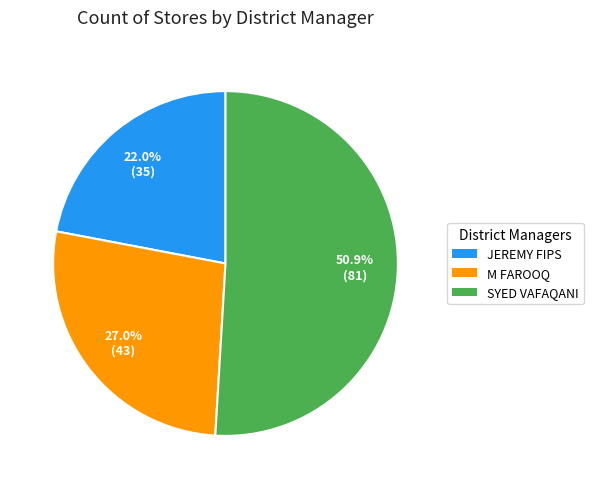

How much of the chart is everything except JEREMY FIPS?

78.0%